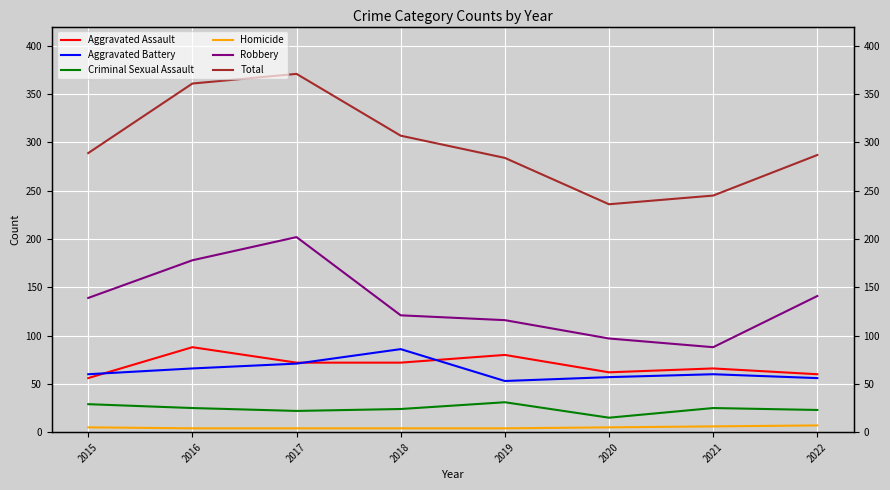

Is this an area chart (filled region under the line)?

No